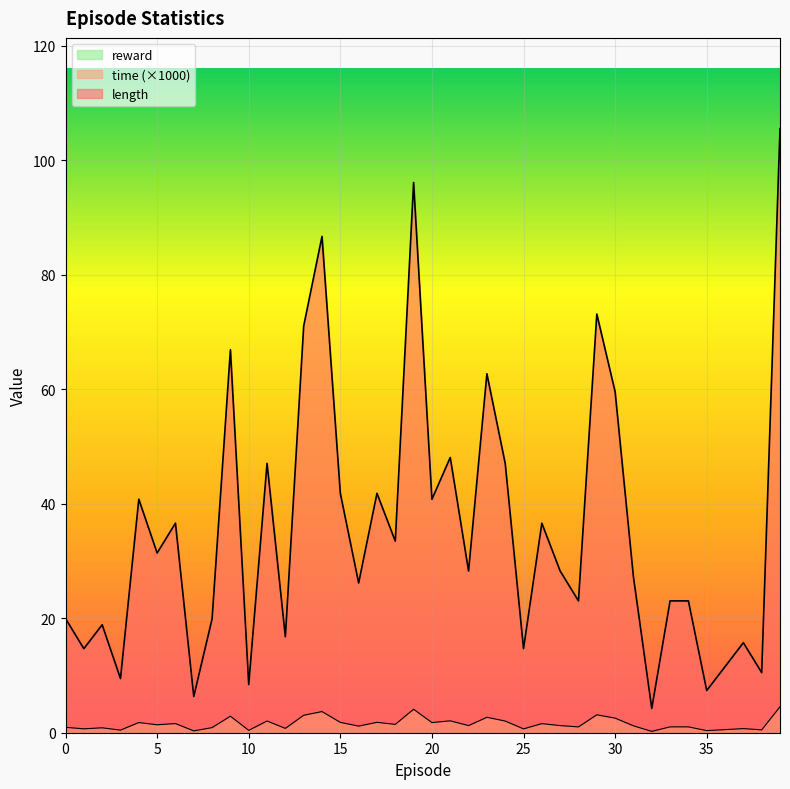

The time_scaled series shows 0.2 at 35. True or false?

False